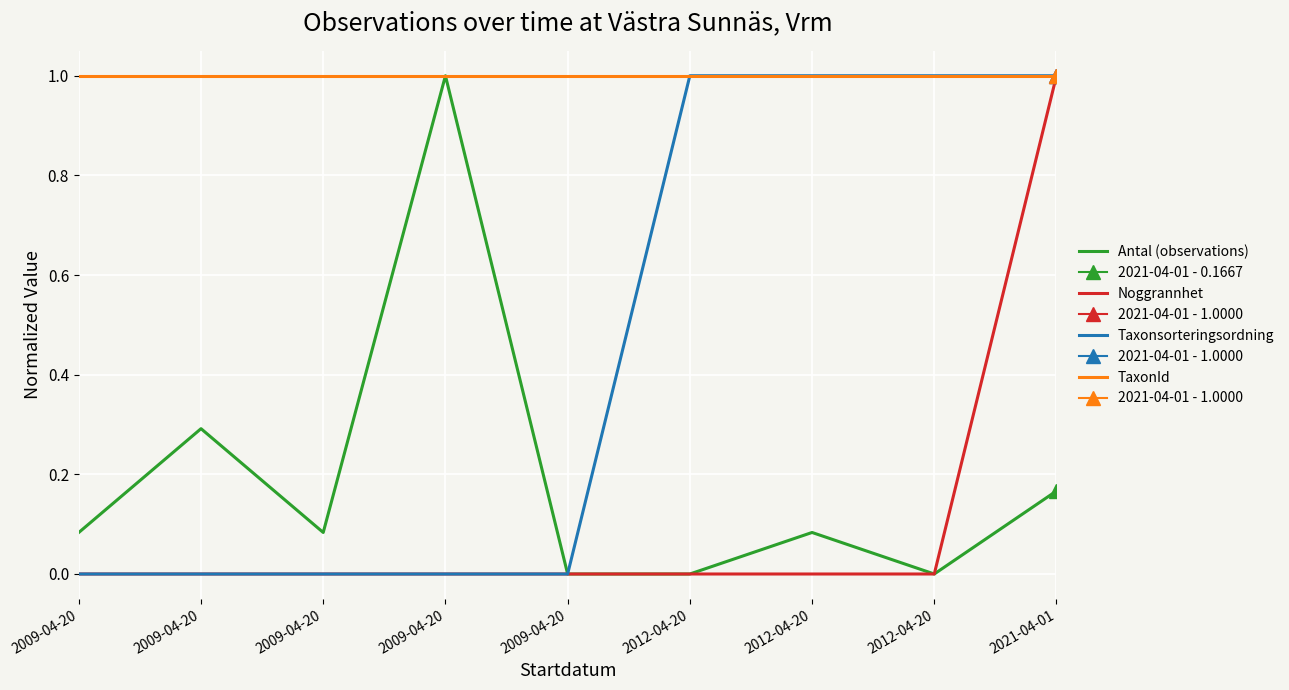

What are all the series names shown in the legend?

Antal (observations), Noggrannhet, Taxonsorteringsordning, TaxonId